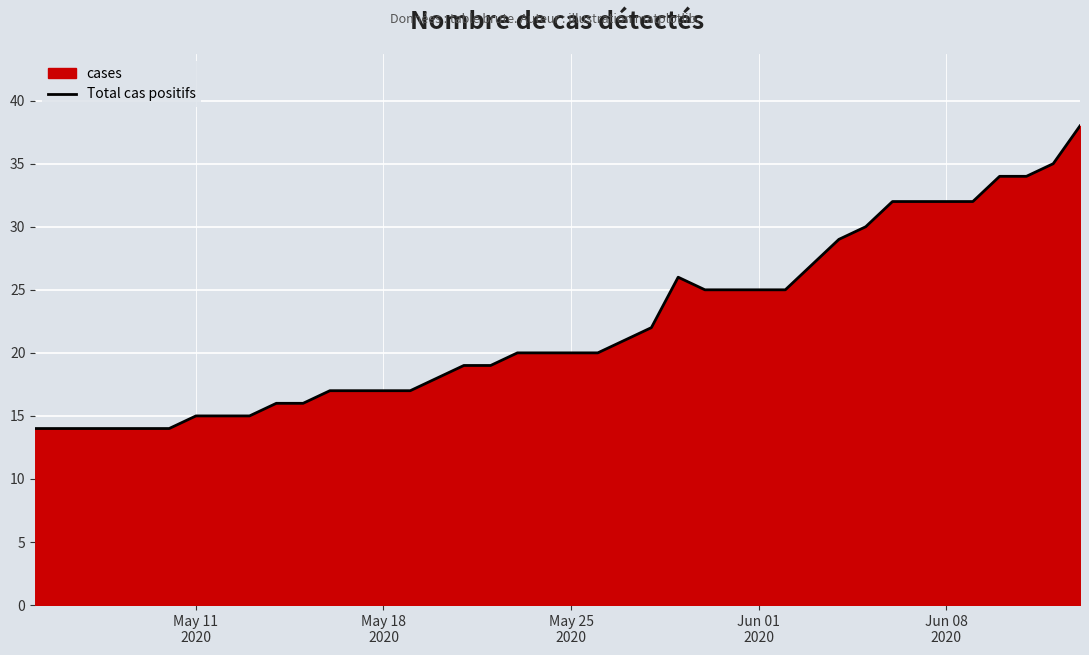

What is the average value?

22